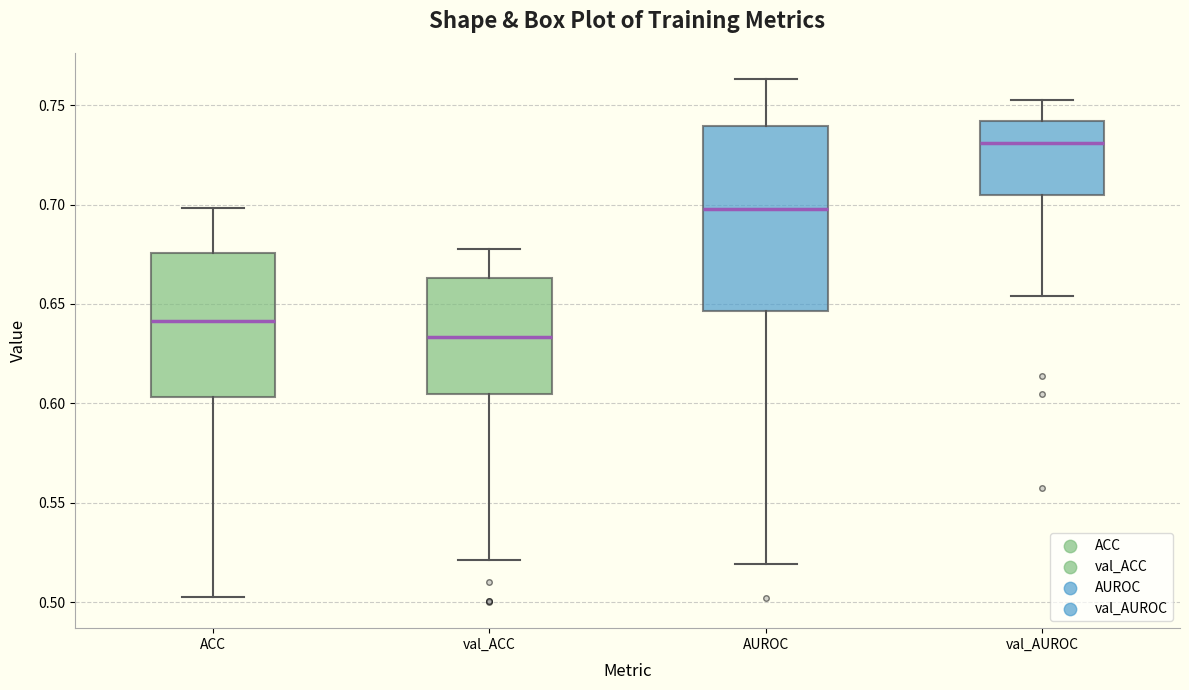

Reading left to right, read every box against the y-axis: the position of its median line, the range the box covers, and the ends of its whiskers. The values are not printed on the chart, so give them approximately, as read against the axis.

ACC: median 0.640, box 0.605 to 0.675, whiskers 0.505 to 0.700
val_ACC: median 0.635, box 0.605 to 0.665, whiskers 0.520 to 0.680
AUROC: median 0.700, box 0.645 to 0.740, whiskers 0.520 to 0.765
val_AUROC: median 0.730, box 0.705 to 0.740, whiskers 0.655 to 0.755